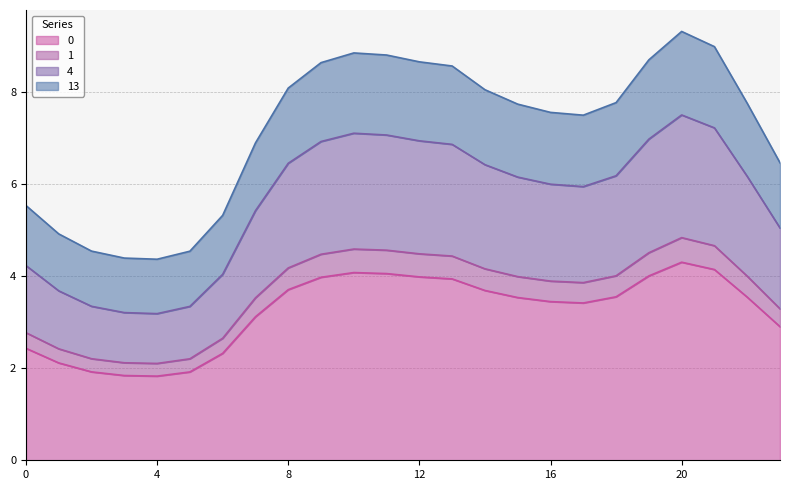

What is the minimum value for 0?

1.8